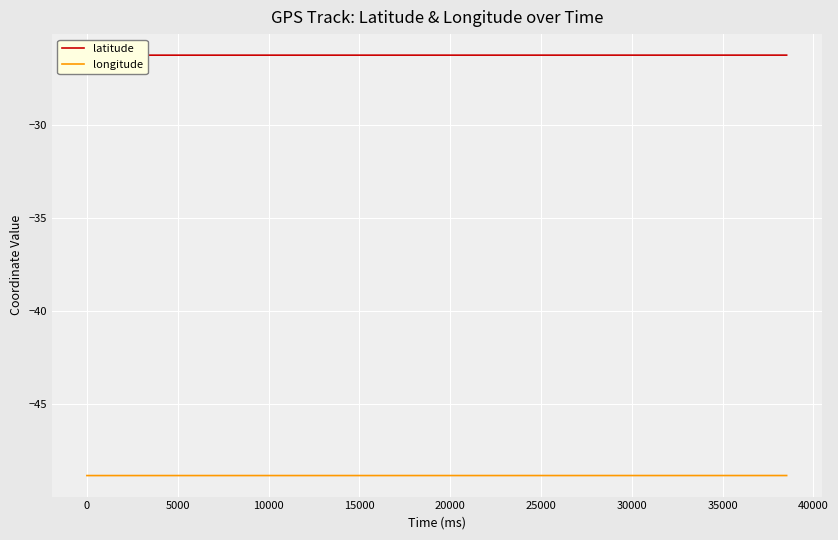

What is the maximum value for longitude?

-48.8